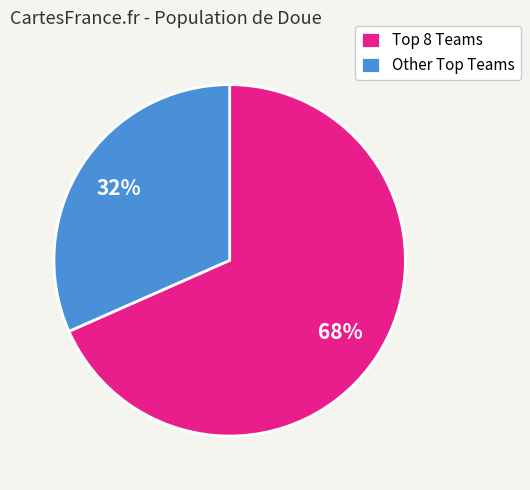

Which slice is the smallest?

Other Top Teams